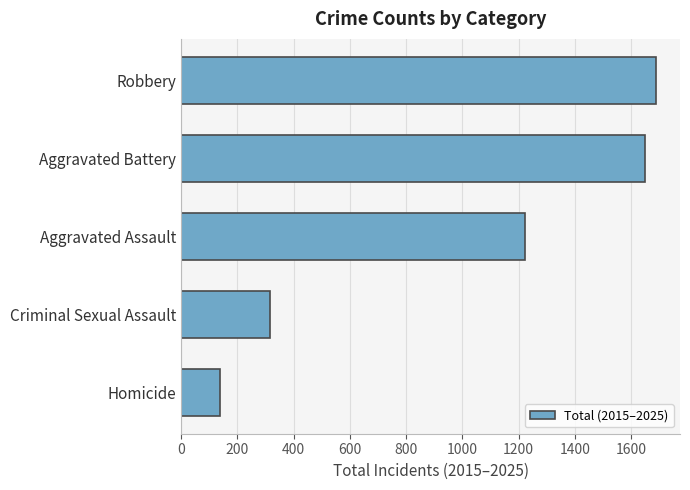

Where is the data nearest to the value 913?

Aggravated Assault